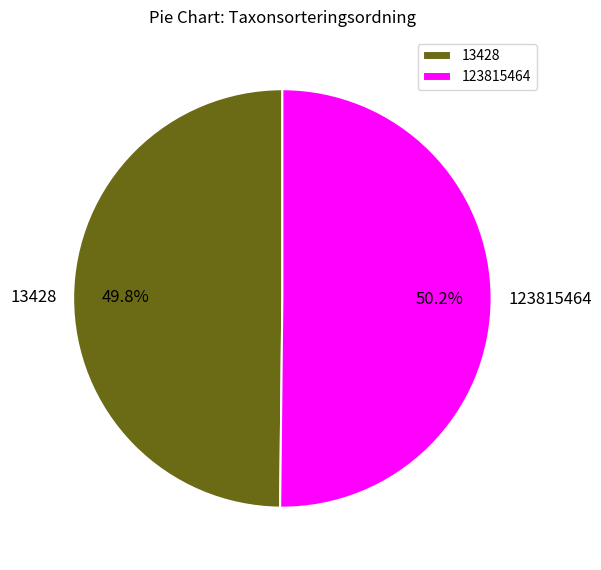

Is it true that 13428 is 64% of the pie?

False